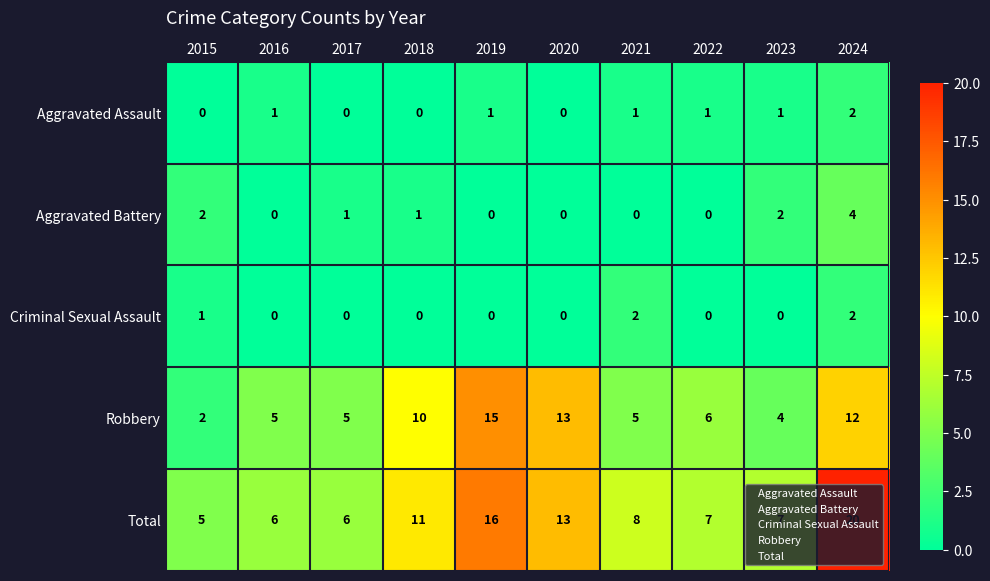

At which label does Total reach its minimum?

2015